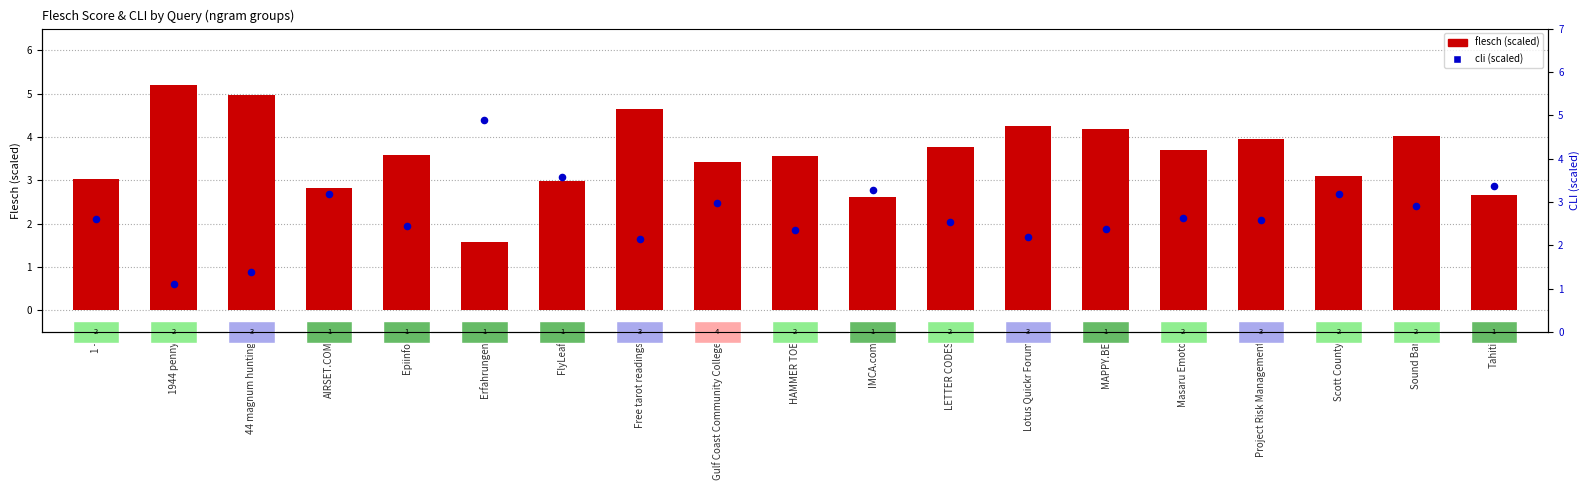

Which series reaches the maximum Y coordinate?

flesch (scaled)